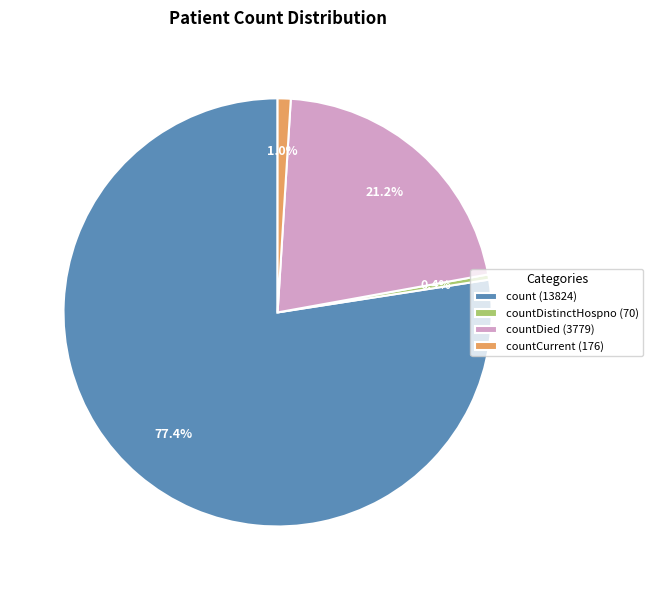

What is the total percentage of countDied (3779) and countCurrent (176)?

22.2%